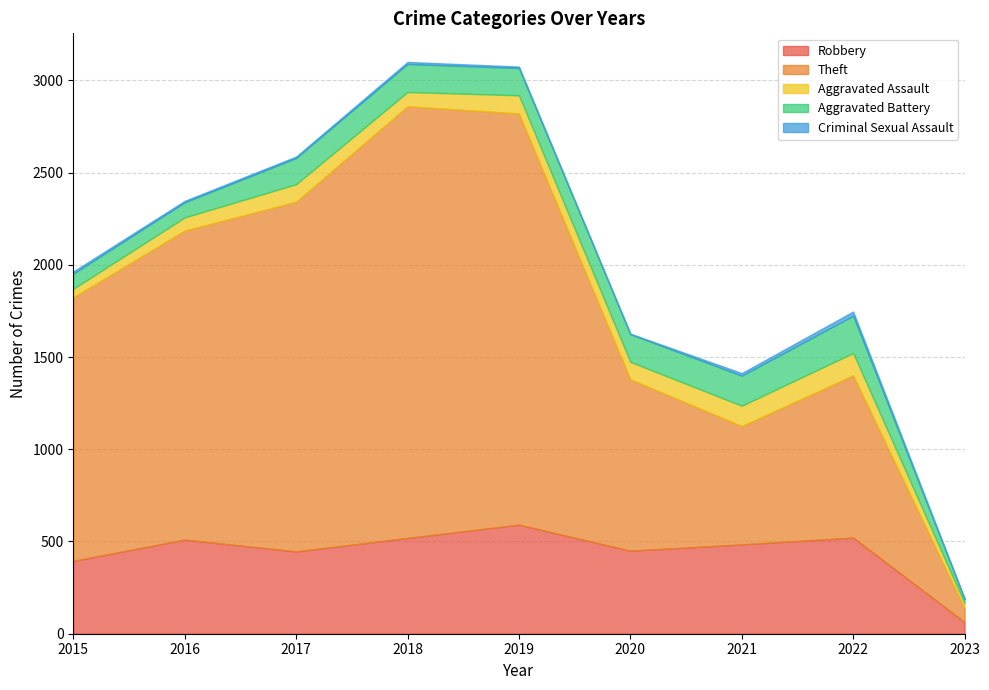

What is the total value across all series at 2020?

1627